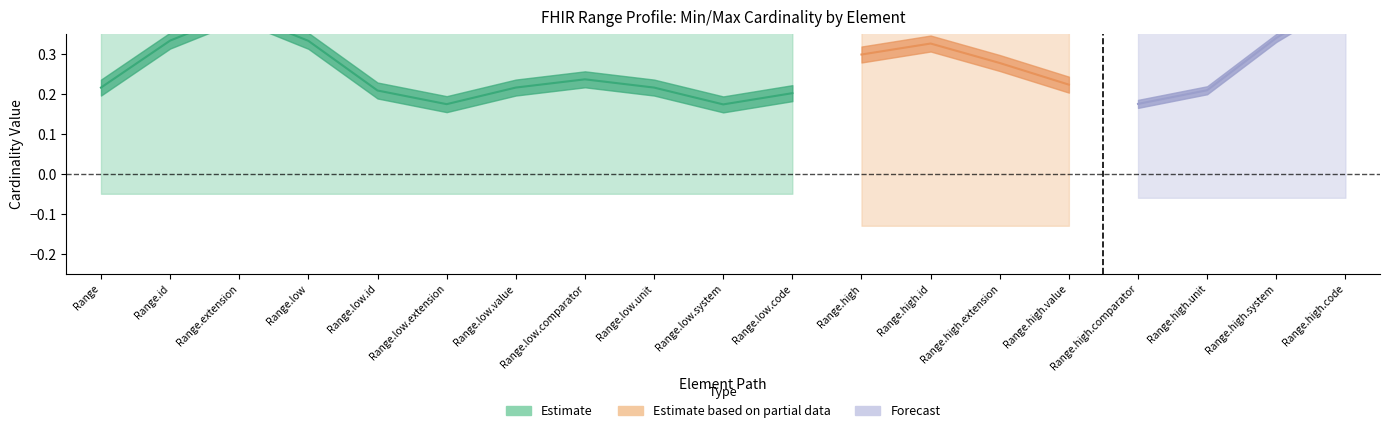

Does the chart have visible grid lines?

No